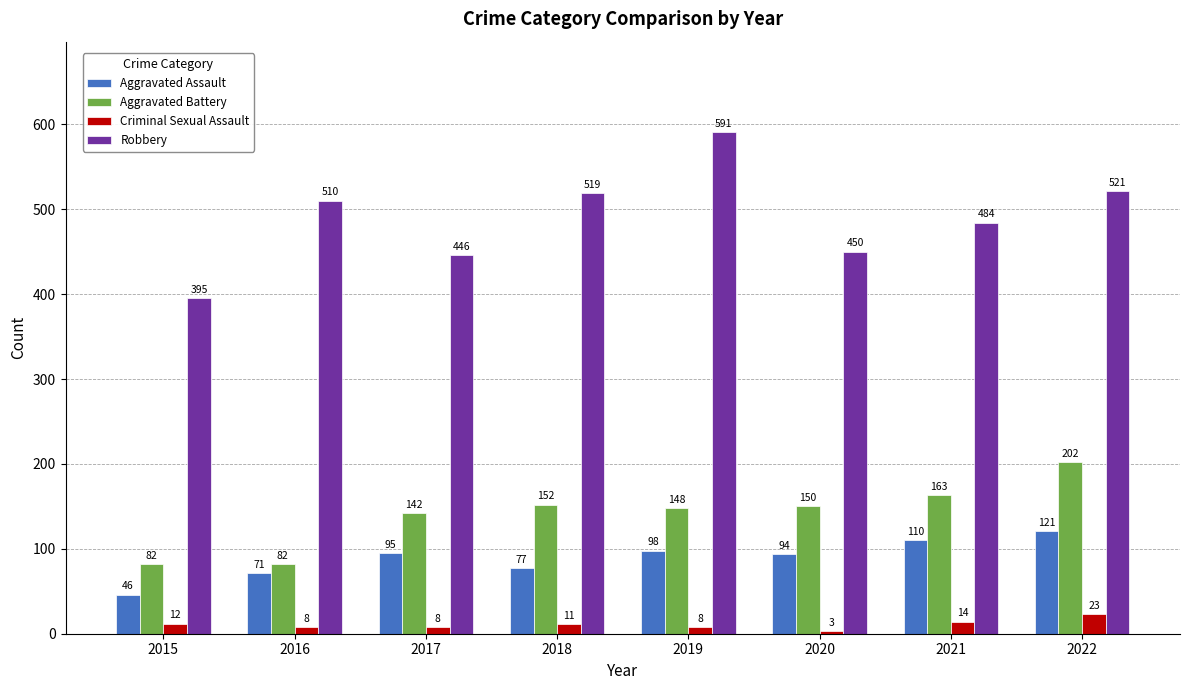

Which series changed the most between 2016 and 2022?

Aggravated Battery